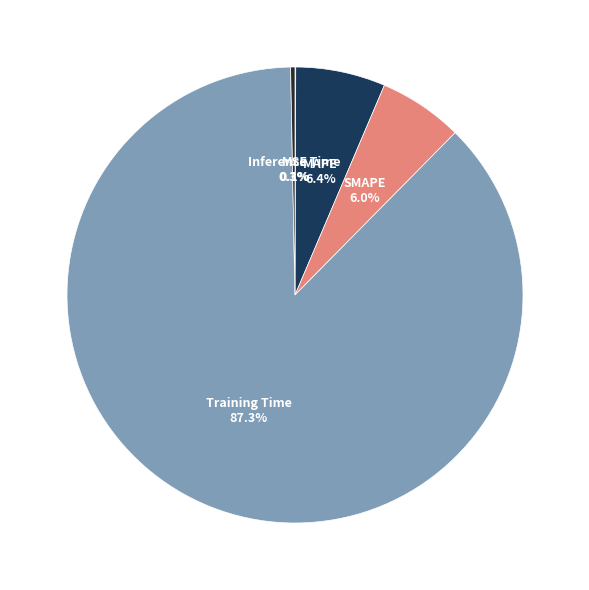

Is there any slice that represents more than half of the pie?

Yes